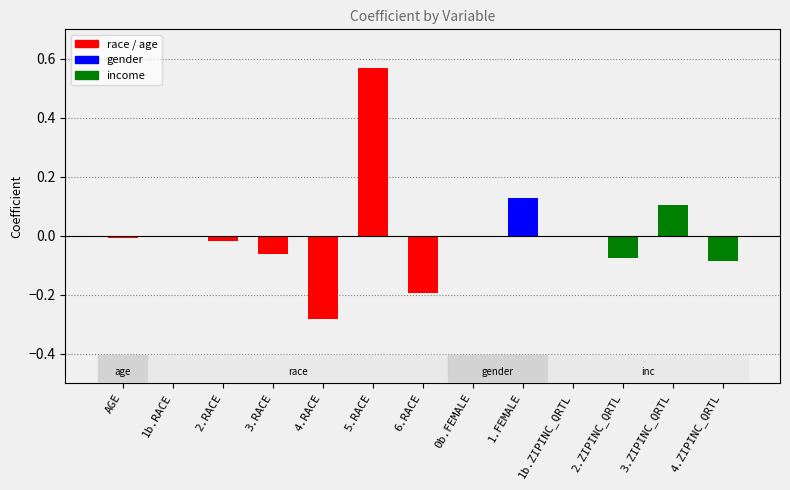

The value at 2.RACE is -0.0. True or false?

True